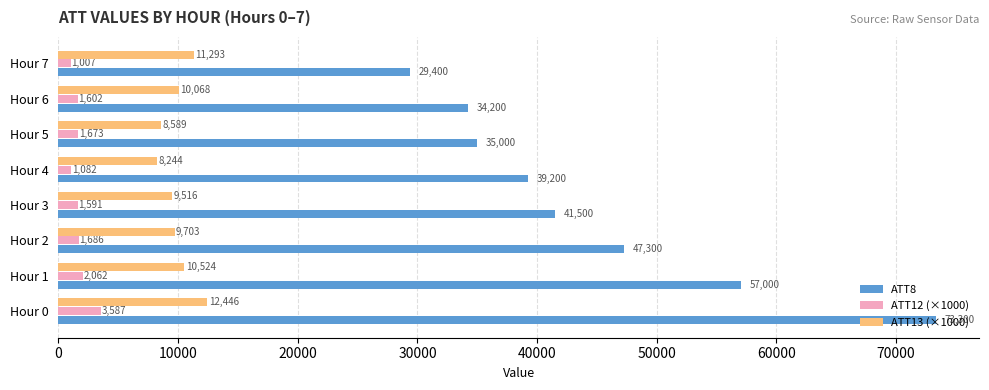

What is the lowest value of the ATT12 (×1000) series?

1007.2